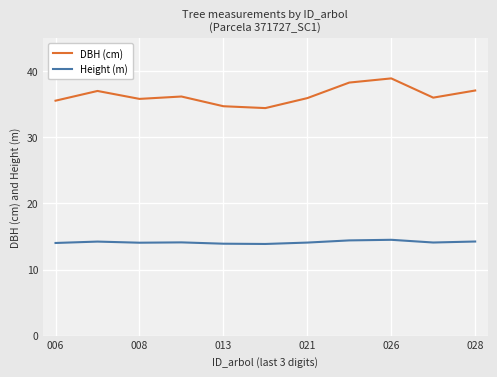

What is the minimum value for DBH (cm)?

34.4